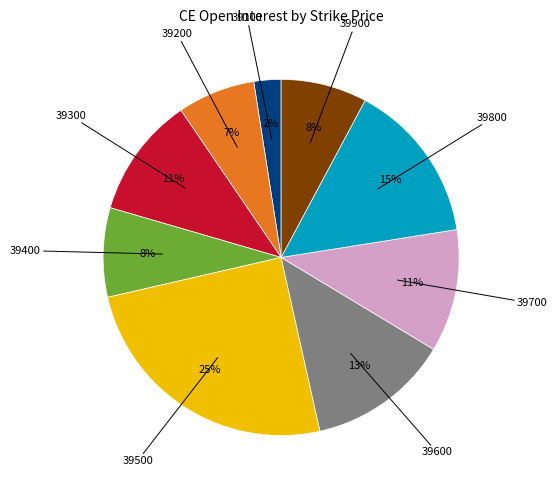

Is there any slice that represents more than half of the pie?

No